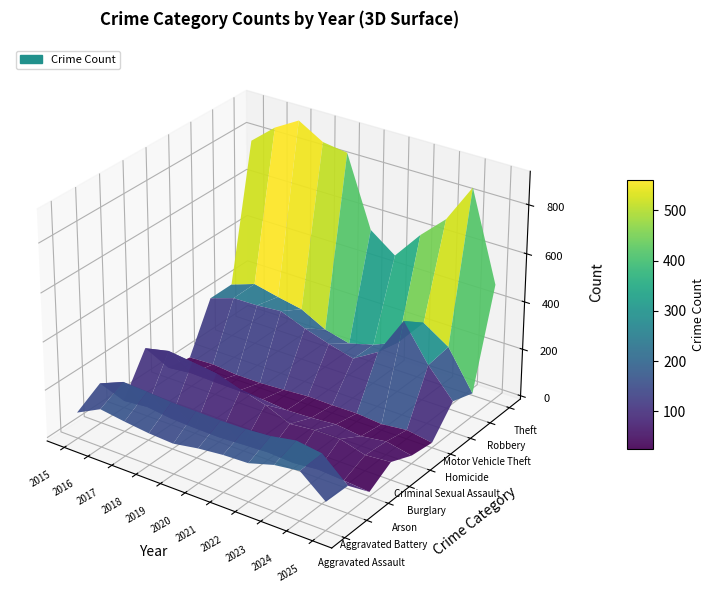

Reading left to right, extract all data points from this chart.

Aggravated Assault: 0=95	1=146	2=131	3=119	4=113	5=131	6=142	7=146	8=177	9=191	10=104
Aggravated Battery: 0=154	1=196	2=191	3=183	4=182	5=180	6=182	7=190	8=209	9=194	10=100
Arson: 0=15	1=25	2=12	3=8	4=6	5=12	6=17	7=11	8=21	9=14	10=5
Burglary: 0=178	1=201	2=189	3=176	4=143	5=115	6=71	7=82	8=82	9=52	10=61
Criminal Sexual Assault: 0=31	1=42	2=39	3=38	4=37	5=27	6=31	7=40	8=27	9=42	10=20
Homicide: 0=13	1=18	2=8	3=8	4=14	5=22	6=20	7=21	8=12	9=24	10=7
Motor Vehicle Theft: 0=211	1=245	2=247	3=256	4=216	5=184	6=156	7=219	8=384	9=234	10=117
Robbery: 0=212	1=247	2=224	3=204	4=150	5=124	6=153	7=198	8=316	9=248	10=86
Theft: 0=774	1=858	2=916	3=856	4=841	5=550	6=474	7=592	8=689	9=849	10=482